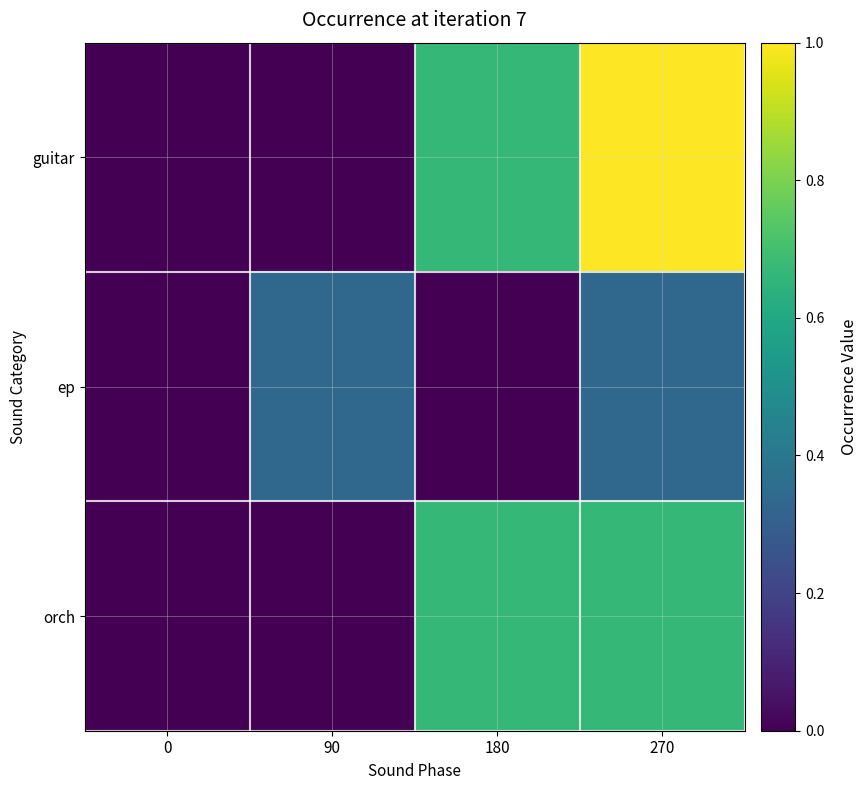

Rank the series at 90 from highest to lowest value.

ep, guitar, orch